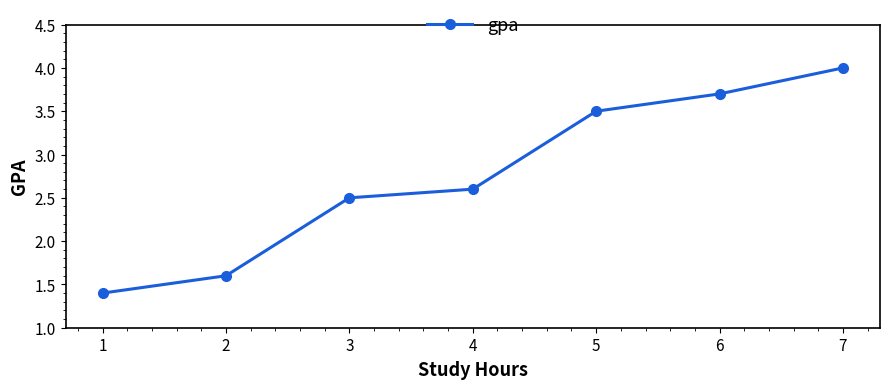

At which label does the data first exceed 2?

3